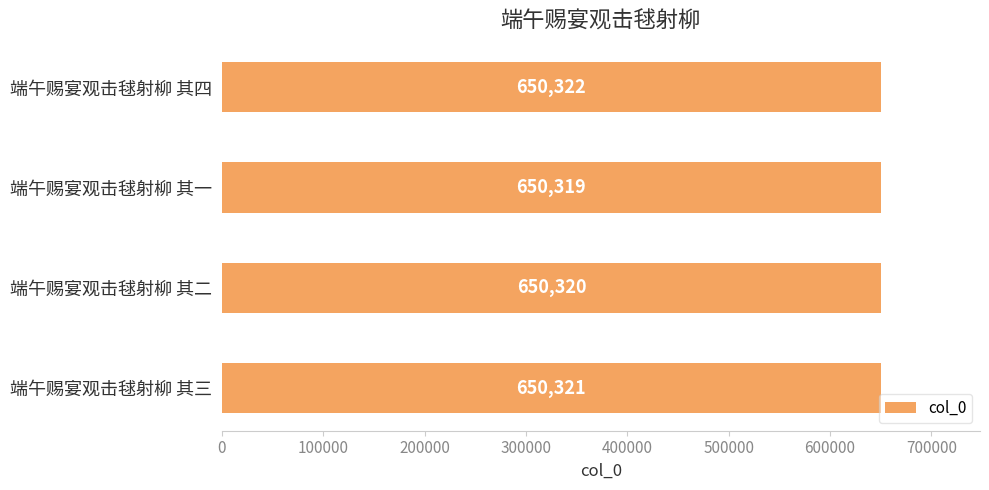

Are the bars grouped side by side (vs. stacked)?

No